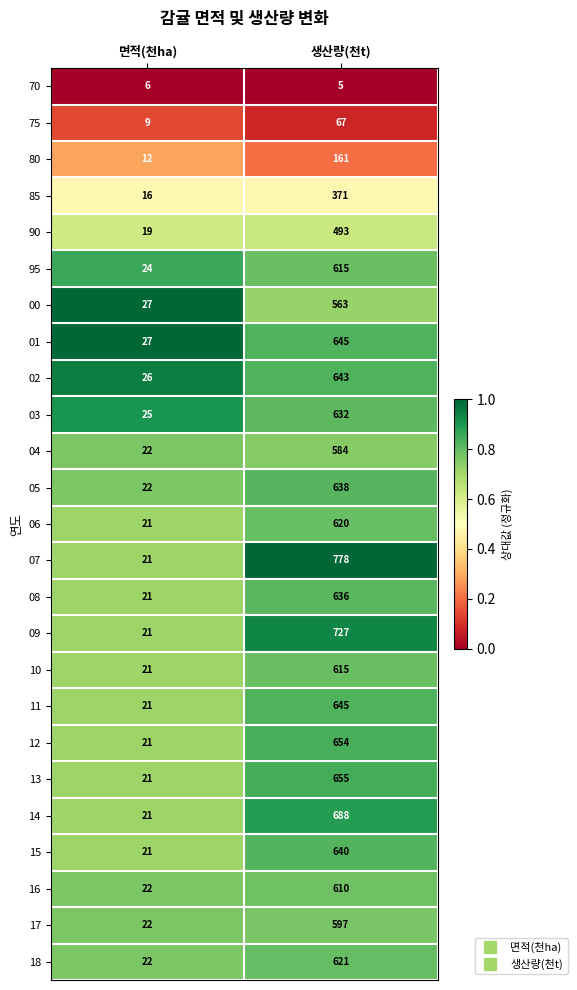

Which category has the lowest value in the 05 series?

면적(천ha)